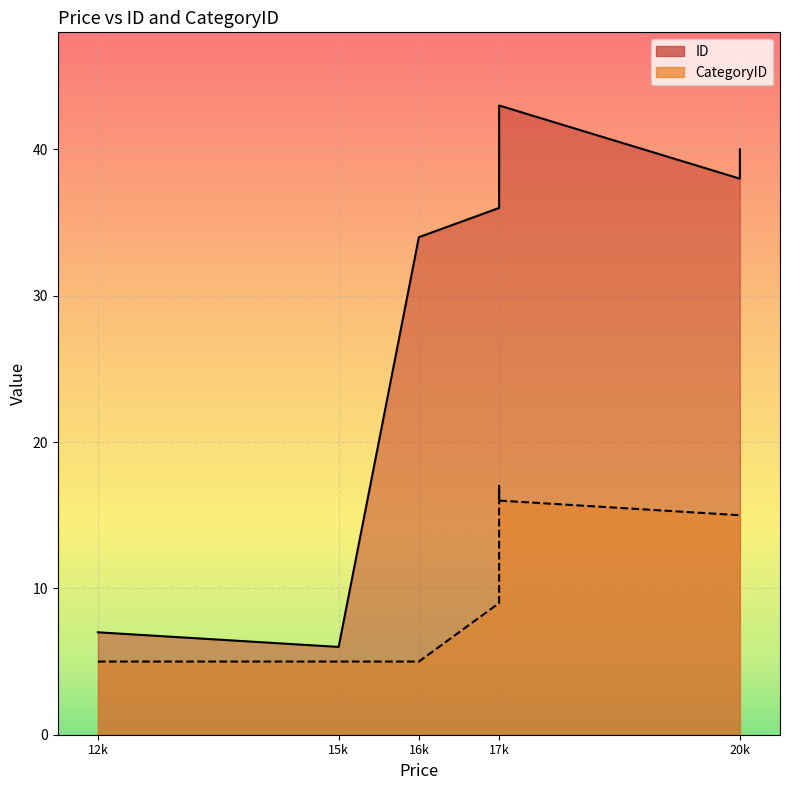

Approximately how many times larger is the value at 17k compared to 20k?

1.1